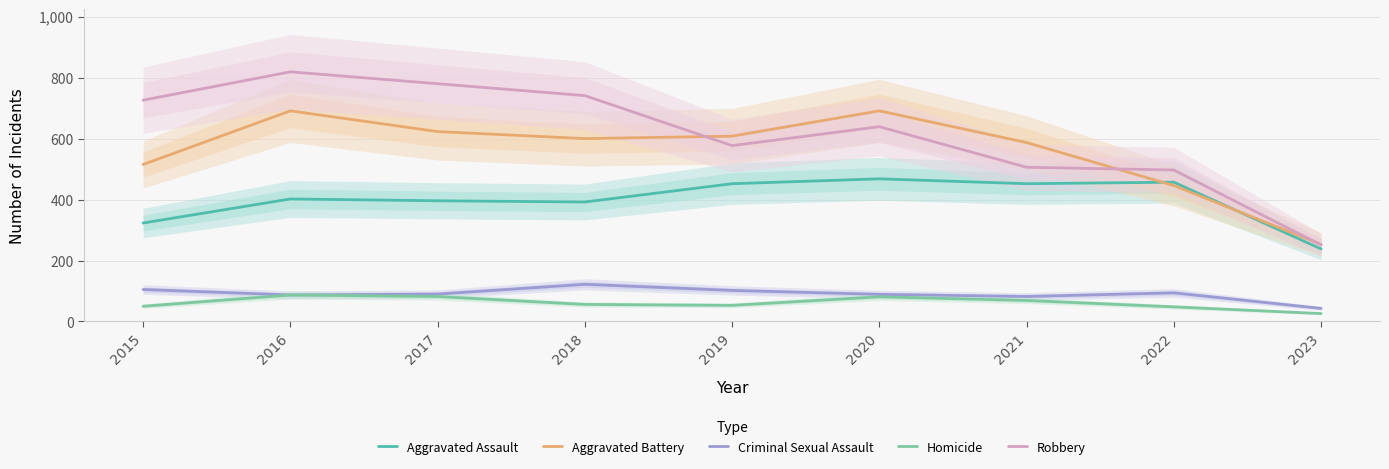

At which category does Homicide reach its first local valley?

2019